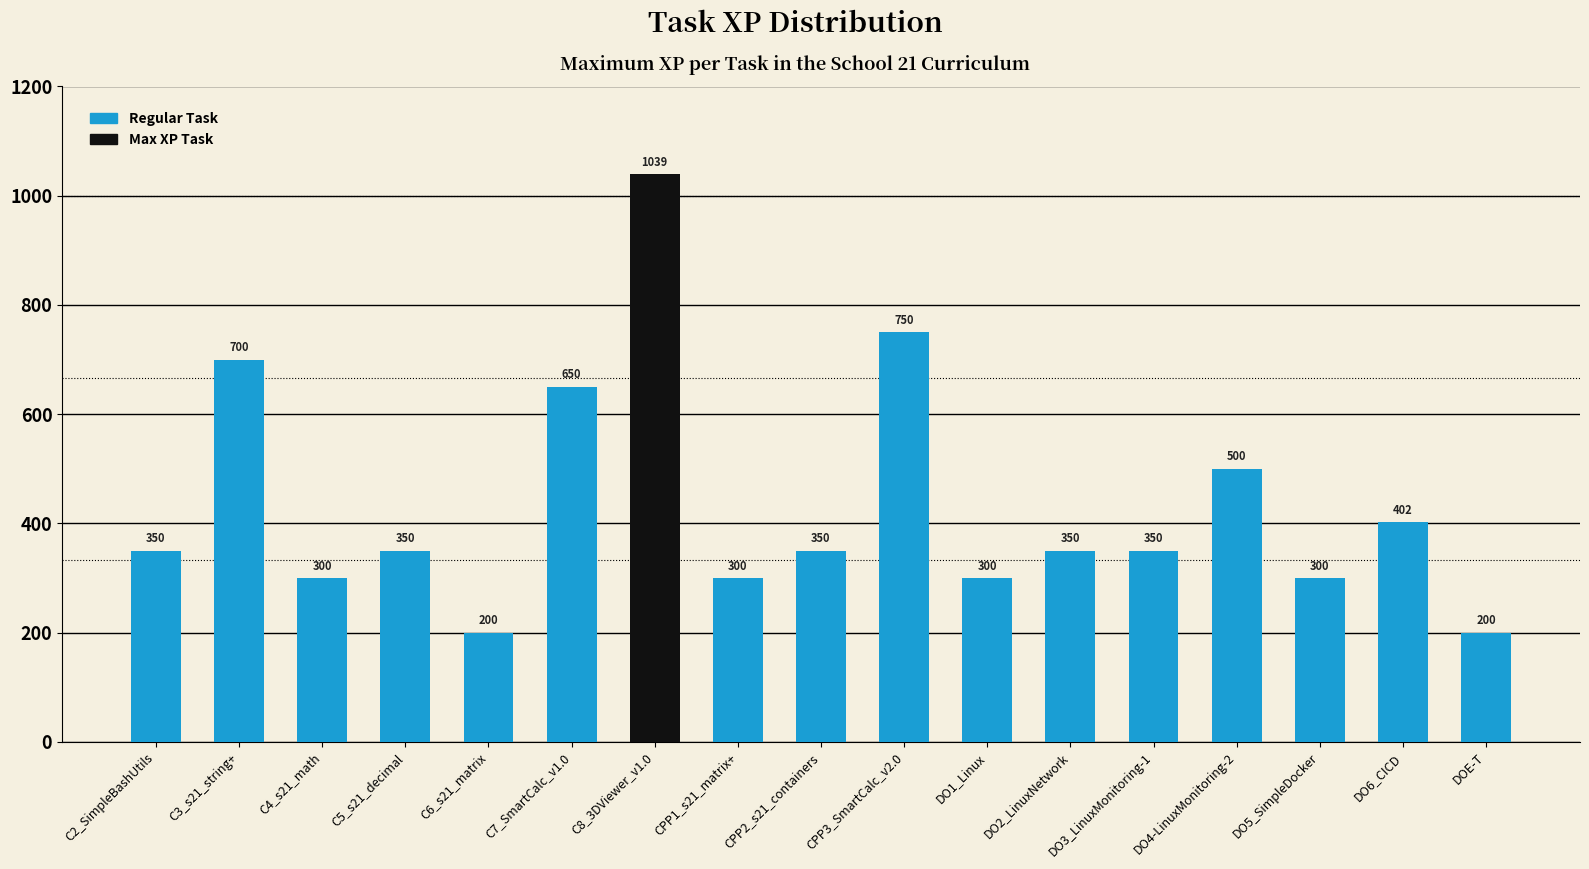

What is the smallest value displayed?

200